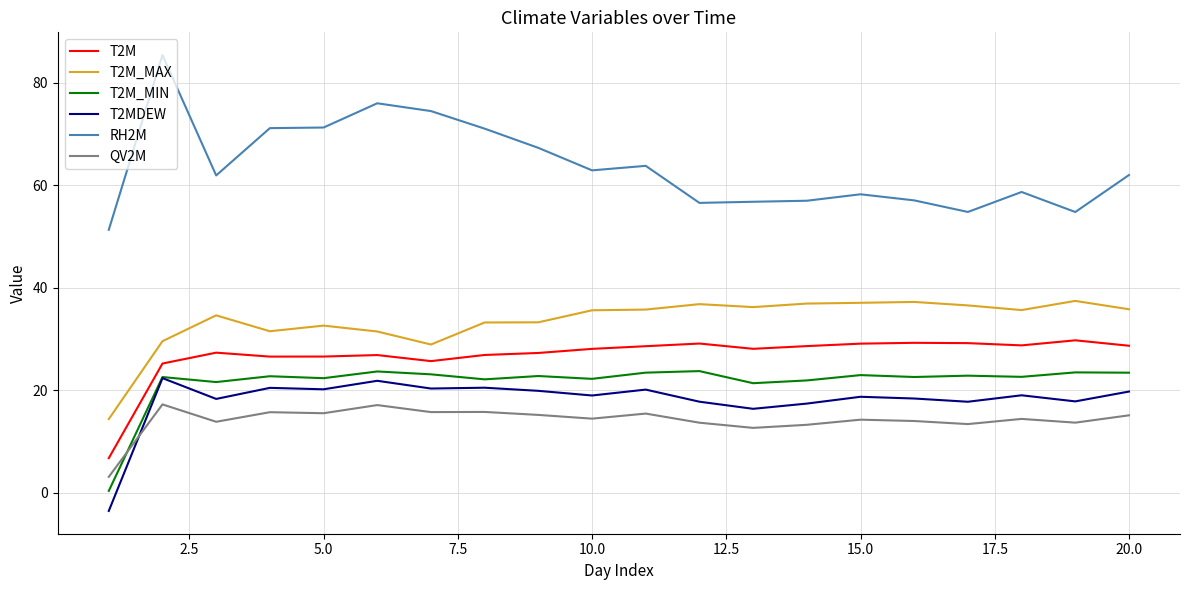

Which series has the widest spread of values?

RH2M